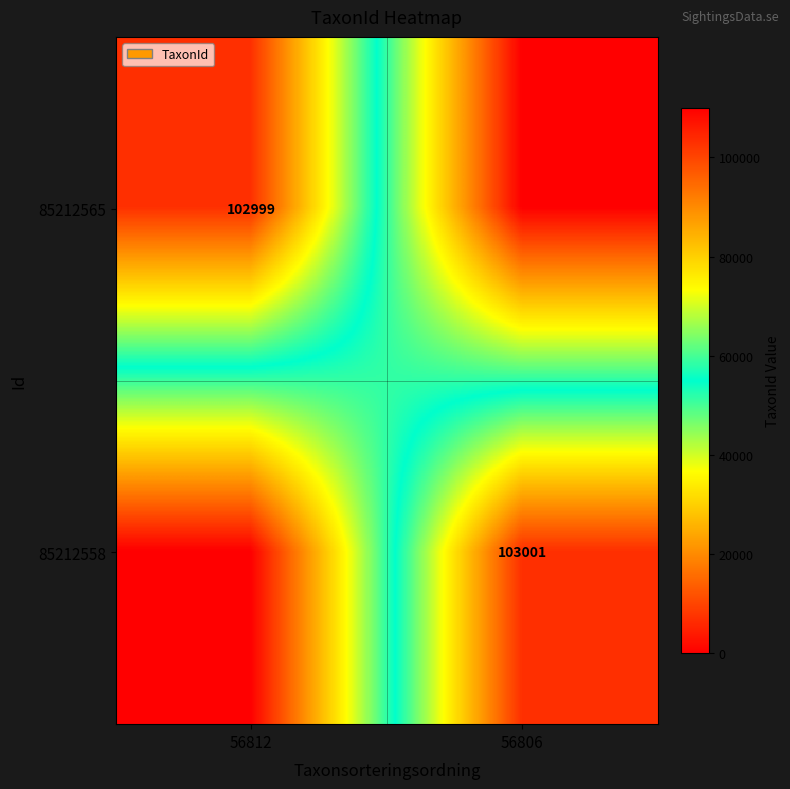

What is the greatest value displayed?

103001